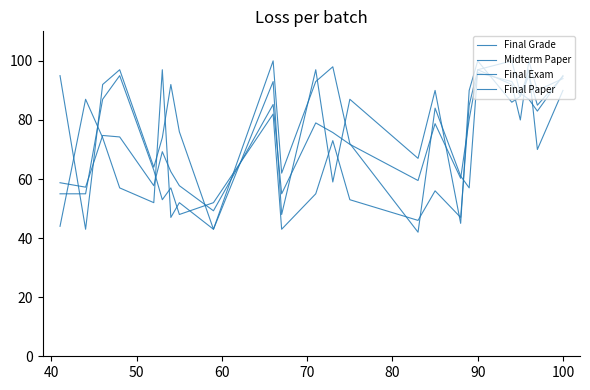

How many lines are shown in the chart?

4